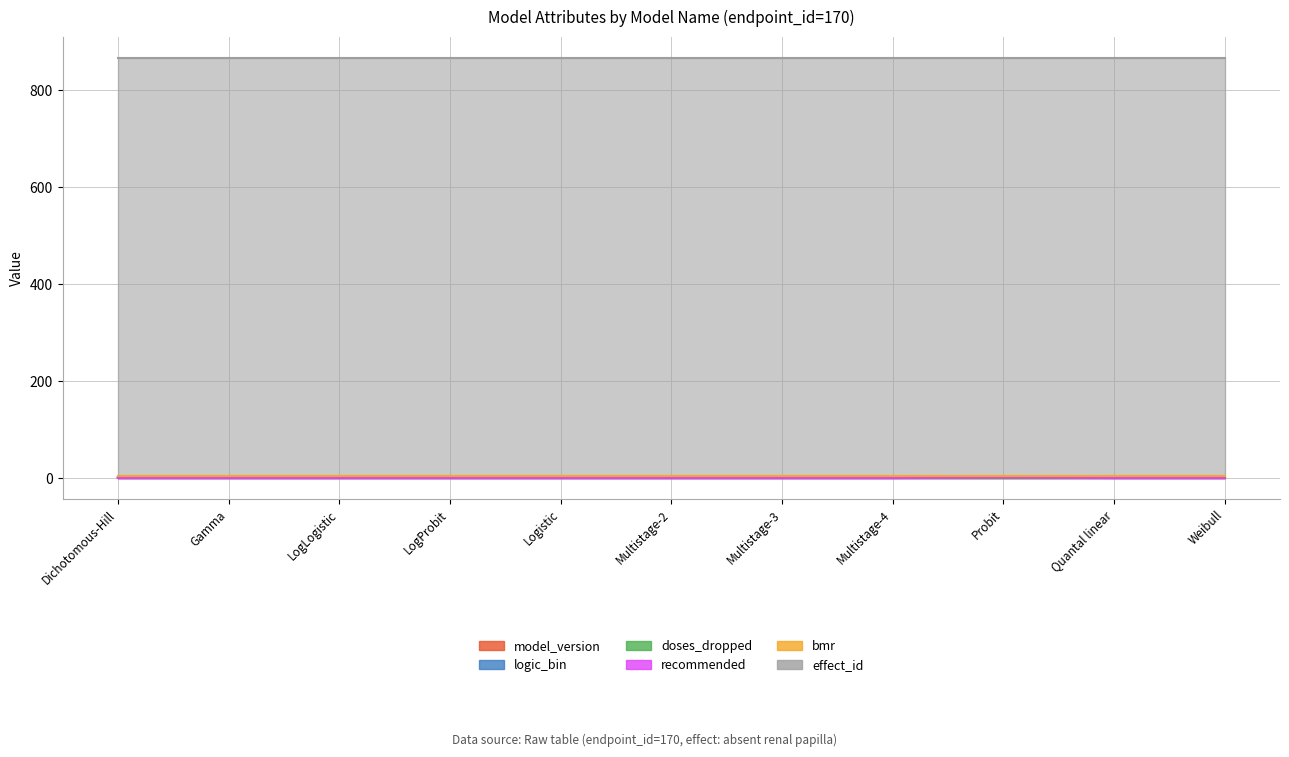

How many data points in logic_bin are above 2?

4